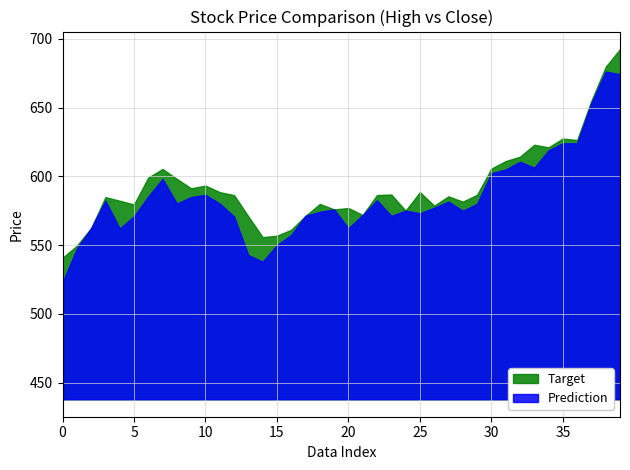

What is the difference between the low values at 21 and low?

24.6